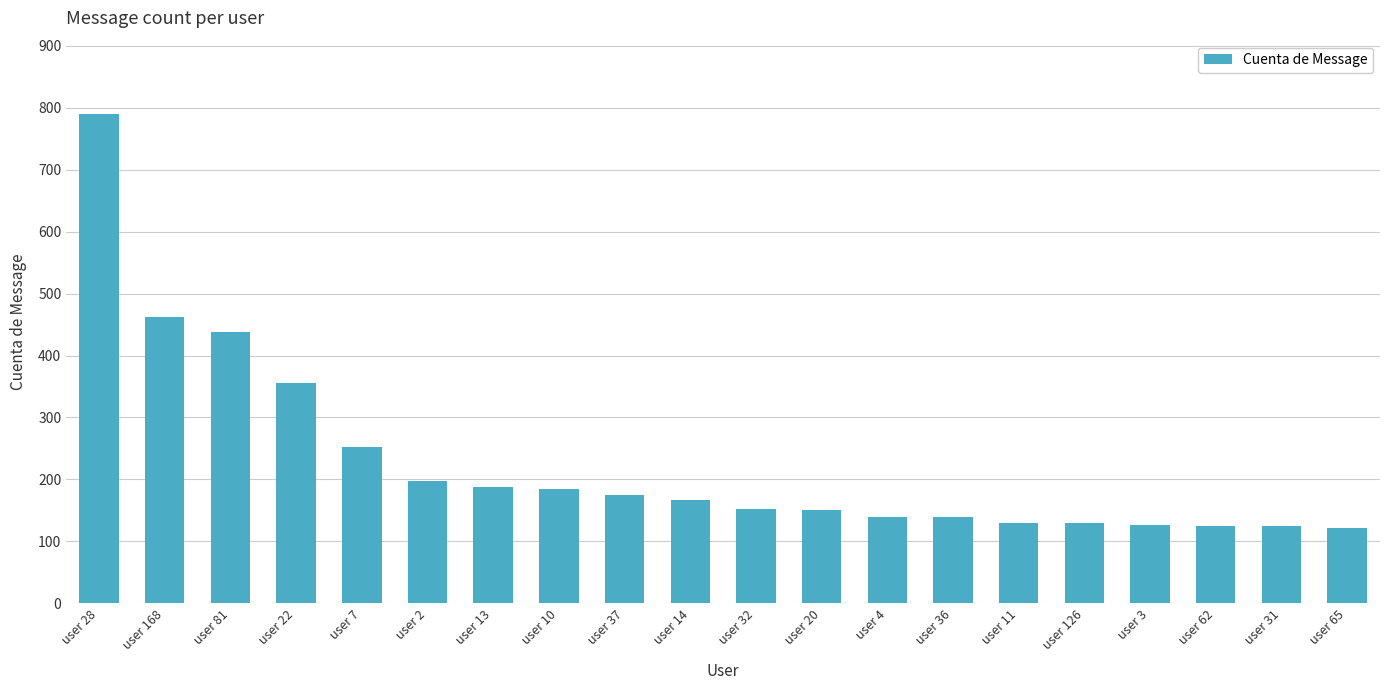

What is the maximum value shown in the chart?

790